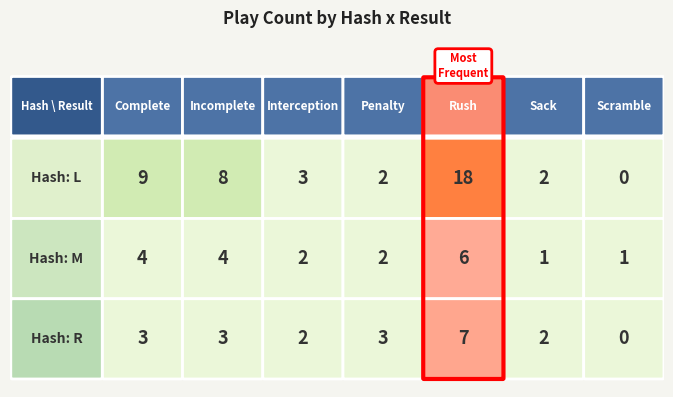

At how many categories does at least one series exceed 6?

3